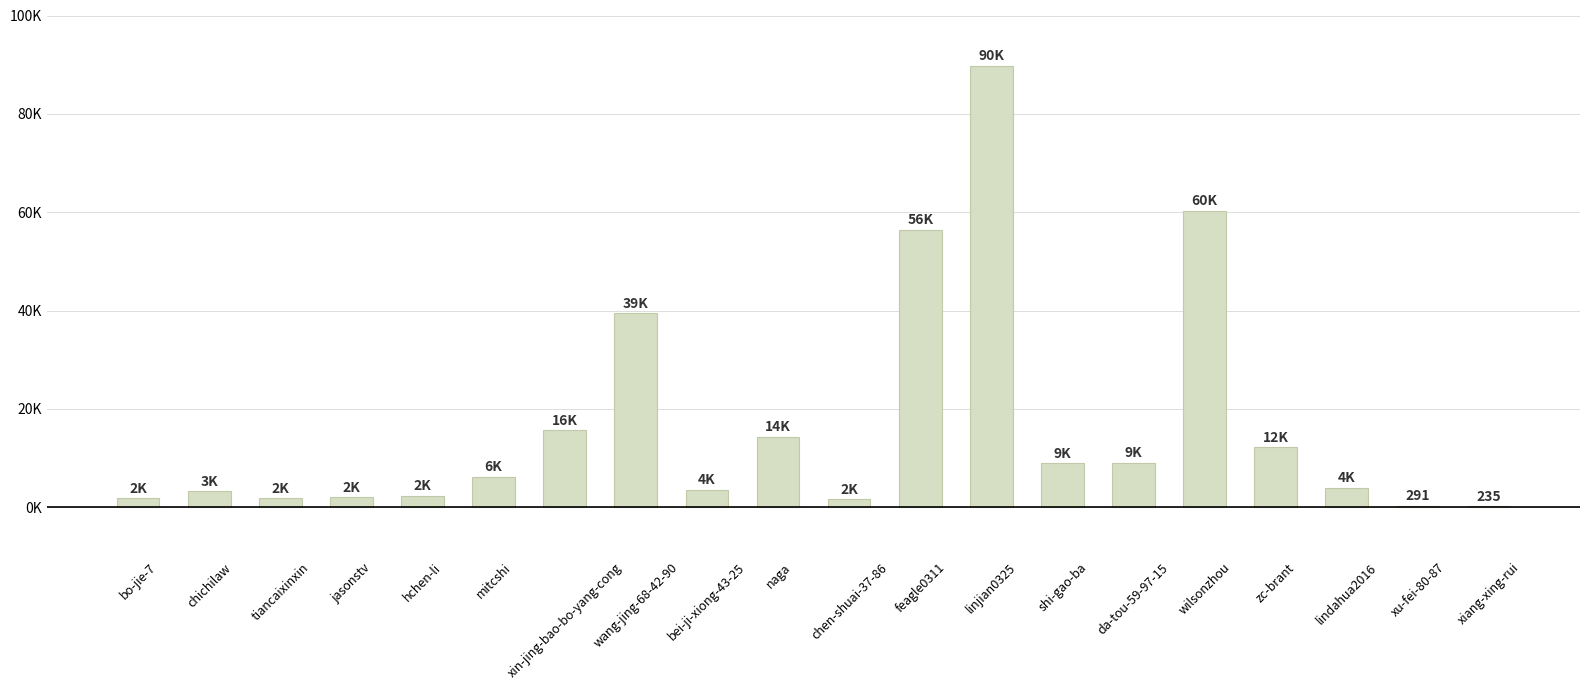

Are the bars horizontal?

No